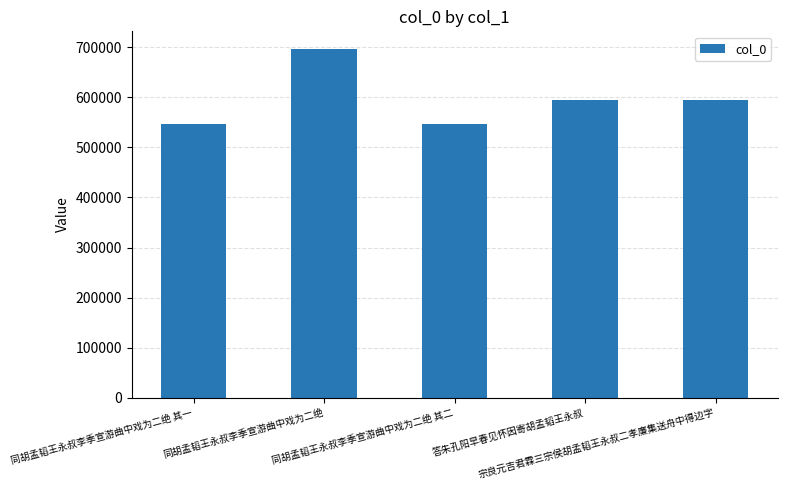

How many values are below 594625?

2